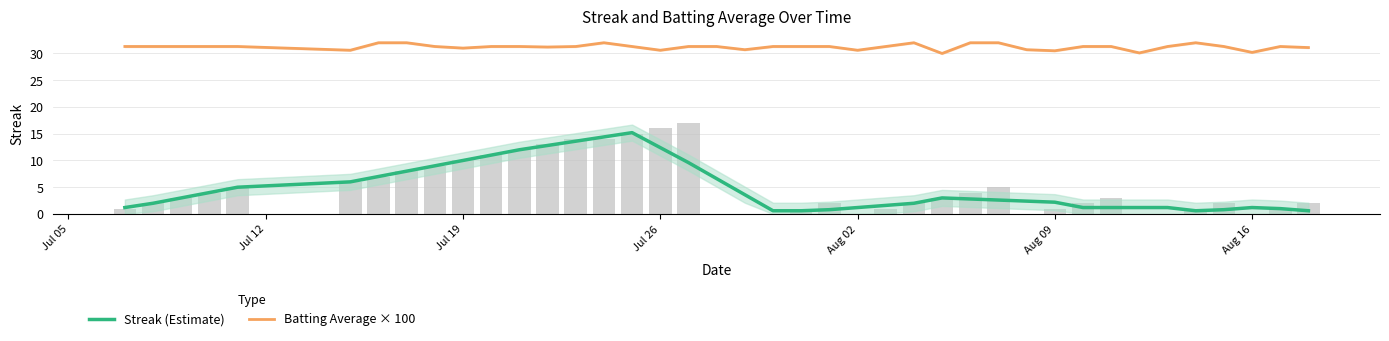

What is the minimum value shown in the chart?

0.6